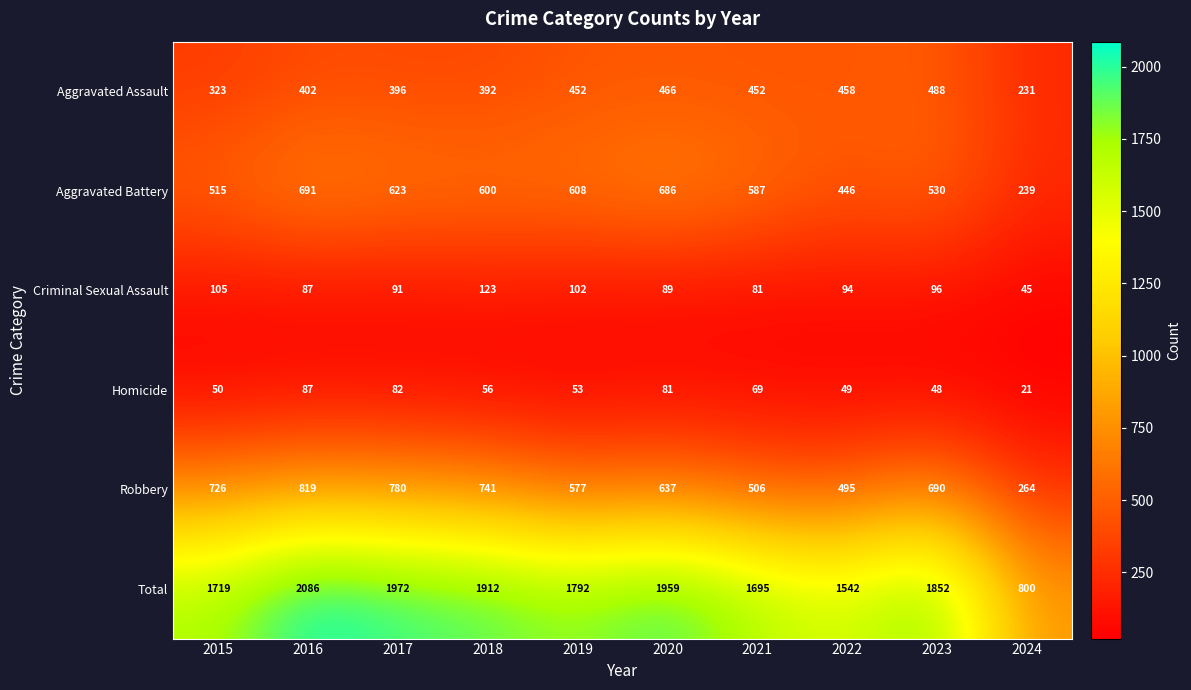

Is it true that Robbery equals 1095 at 2018?

False